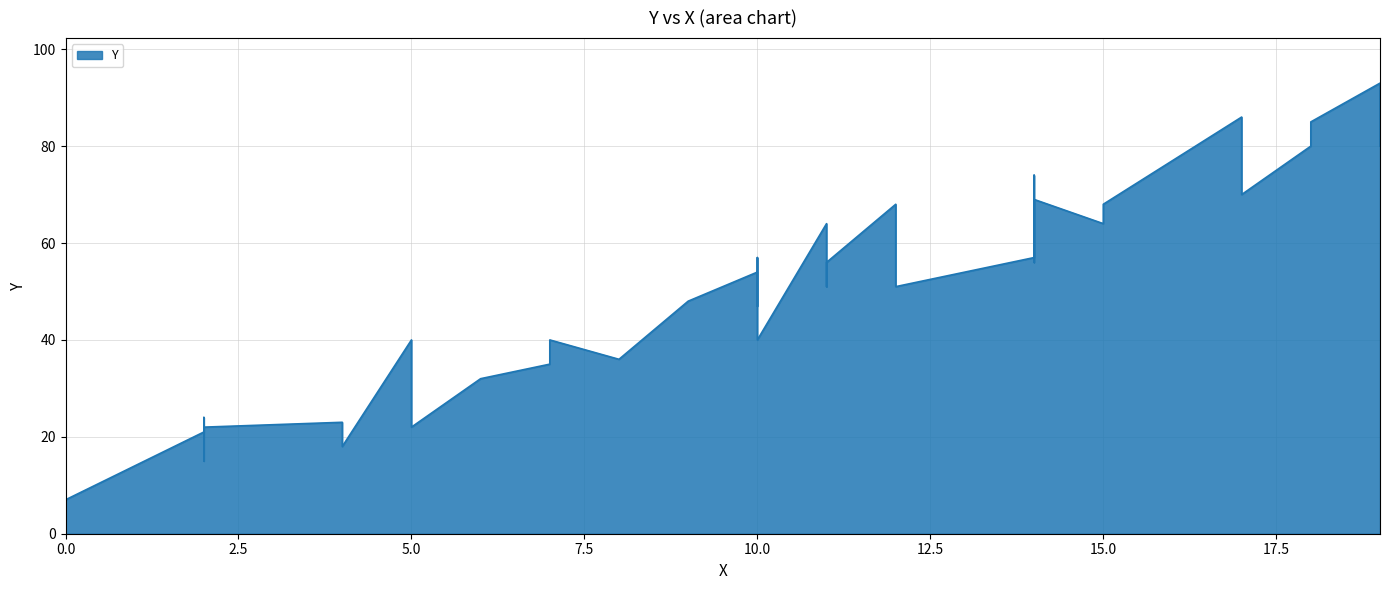

Rank the categories by value from lowest to highest.

0, 0, 0, 2, 4, 2, 5, 2, 4, 5, 2, 6, 7, 8, 5, 10, 7, 10, 9, 12, 11, 12, 10, 13, 14, 11, 14, 10, 15, 11, 12, 15, 14, 17, 14, 19, 18, 18, 17, 19